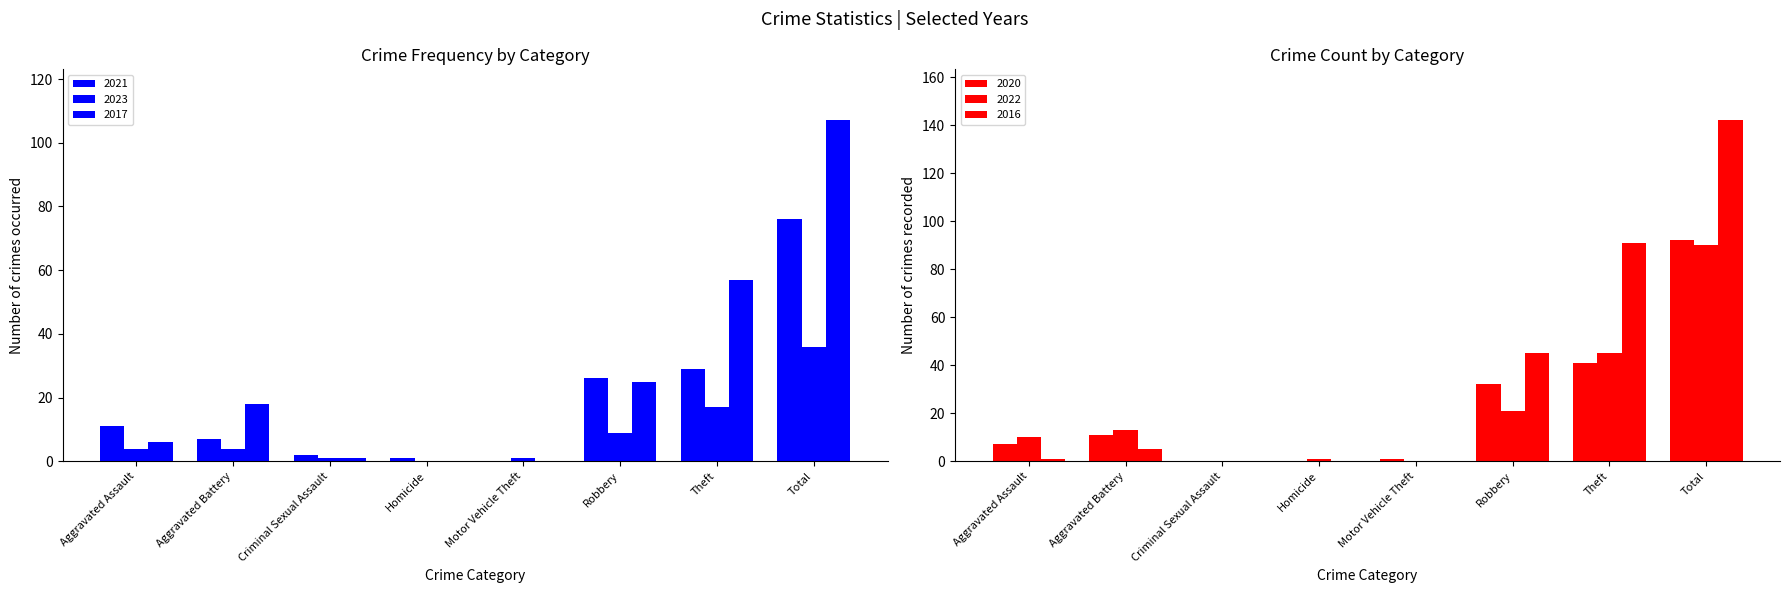

Reading right to left, transcribe all the data shown in this chart.

2021: Total=76	Theft=29	Robbery=26	Motor Vehicle Theft=0	Homicide=1	Criminal Sexual Assault=2	Aggravated Battery=7	Aggravated Assault=11
2023: Total=36	Theft=17	Robbery=9	Motor Vehicle Theft=1	Homicide=0	Criminal Sexual Assault=1	Aggravated Battery=4	Aggravated Assault=4
2017: Total=107	Theft=57	Robbery=25	Motor Vehicle Theft=0	Homicide=0	Criminal Sexual Assault=1	Aggravated Battery=18	Aggravated Assault=6
2020: Total=92	Theft=41	Robbery=32	Motor Vehicle Theft=1	Homicide=0	Criminal Sexual Assault=0	Aggravated Battery=11	Aggravated Assault=7
2022: Total=90	Theft=45	Robbery=21	Motor Vehicle Theft=0	Homicide=1	Criminal Sexual Assault=0	Aggravated Battery=13	Aggravated Assault=10
2016: Total=142	Theft=91	Robbery=45	Motor Vehicle Theft=0	Homicide=0	Criminal Sexual Assault=0	Aggravated Battery=5	Aggravated Assault=1